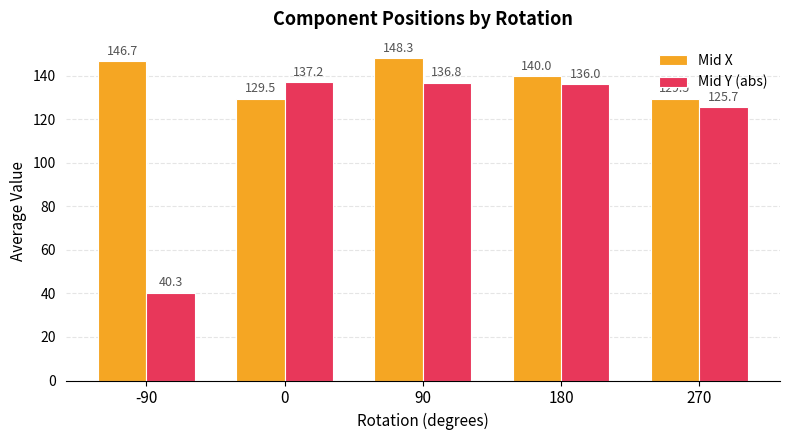

At which category does the chart reach its peak across all series?

90